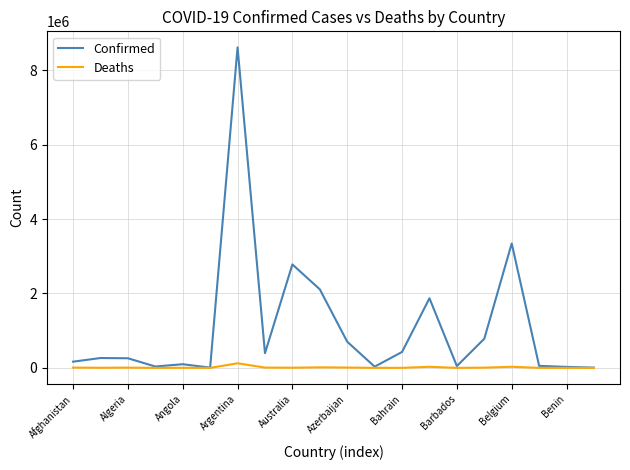

What is the greatest value displayed?

8615285